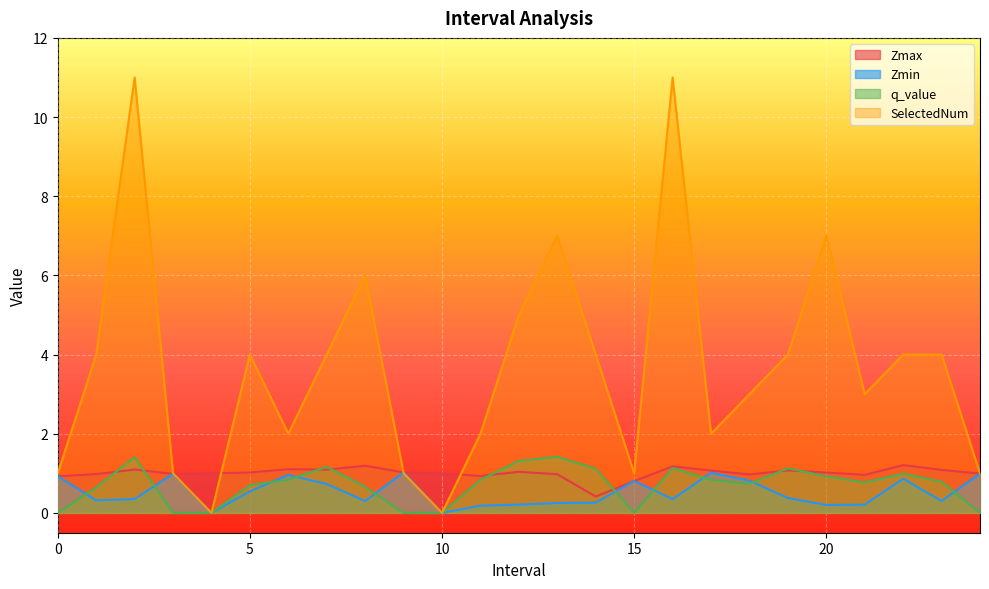

True or false: q_value and SelectedNum cross at least once.

False